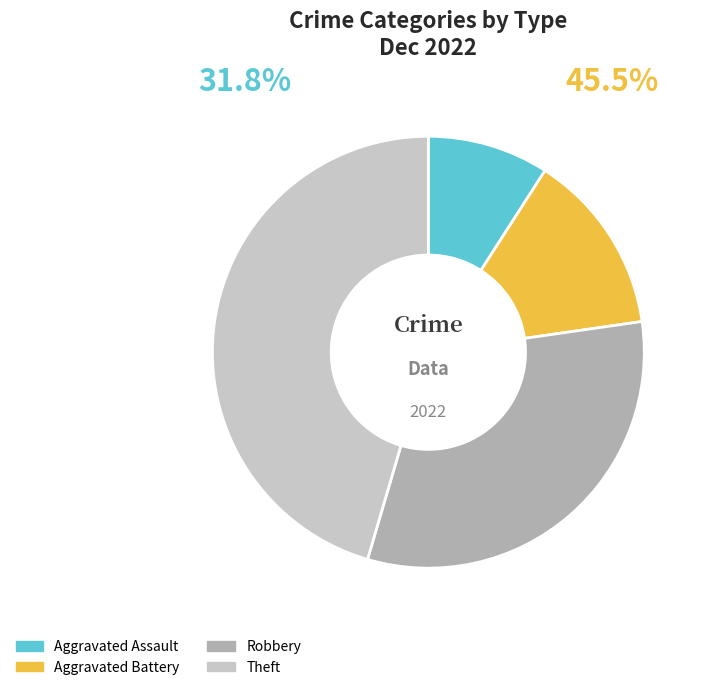

Do Theft and Robbery together represent more than half of the pie?

Yes